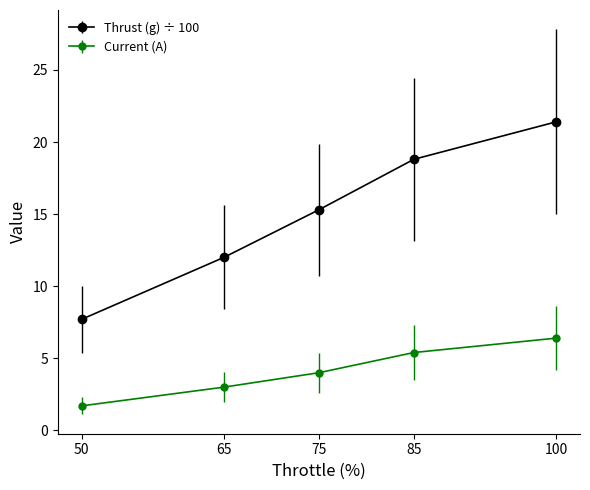

Where does the Thrust (g) ÷ 100 series first go above 15?

75